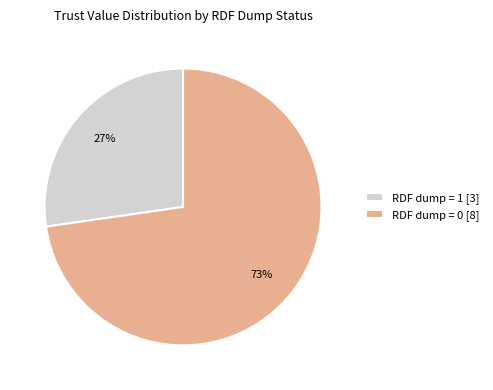

Which slice represents more than half of the pie?

RDF dump = 0 [8]